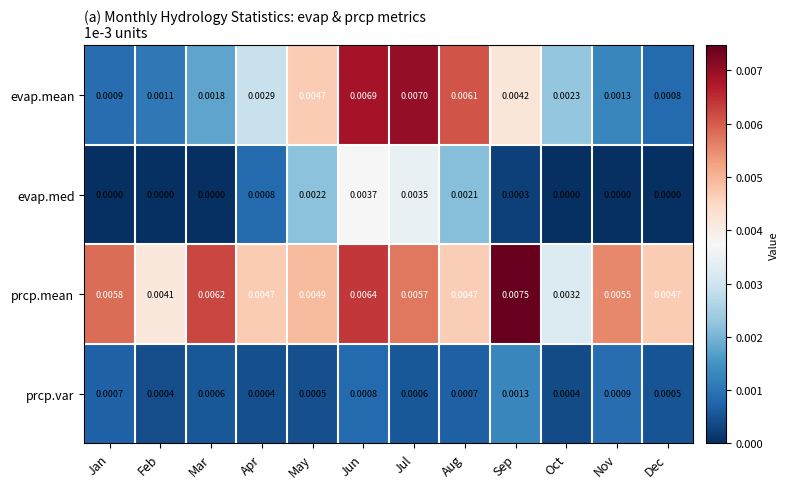

At which category is the sum across all series the highest?

Jun